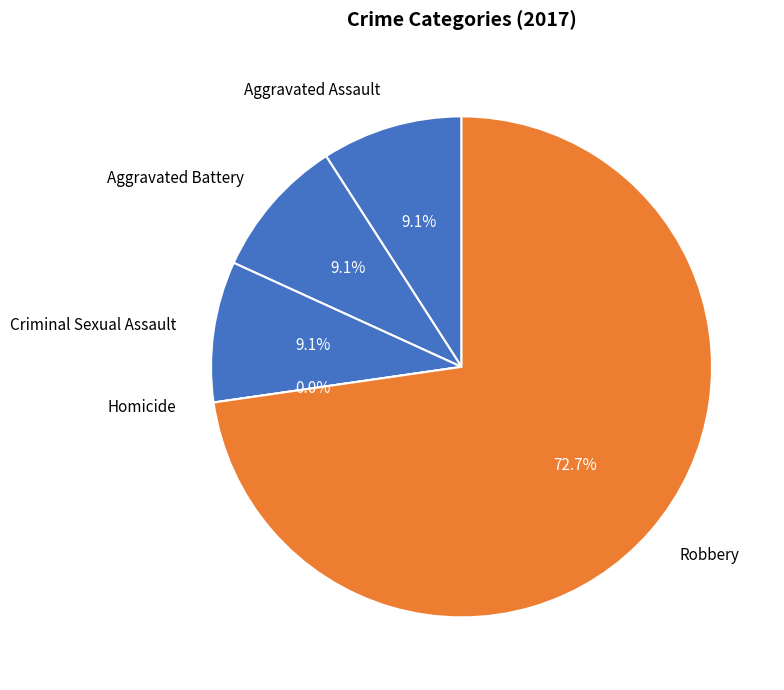

Does any single category account for the majority?

Yes